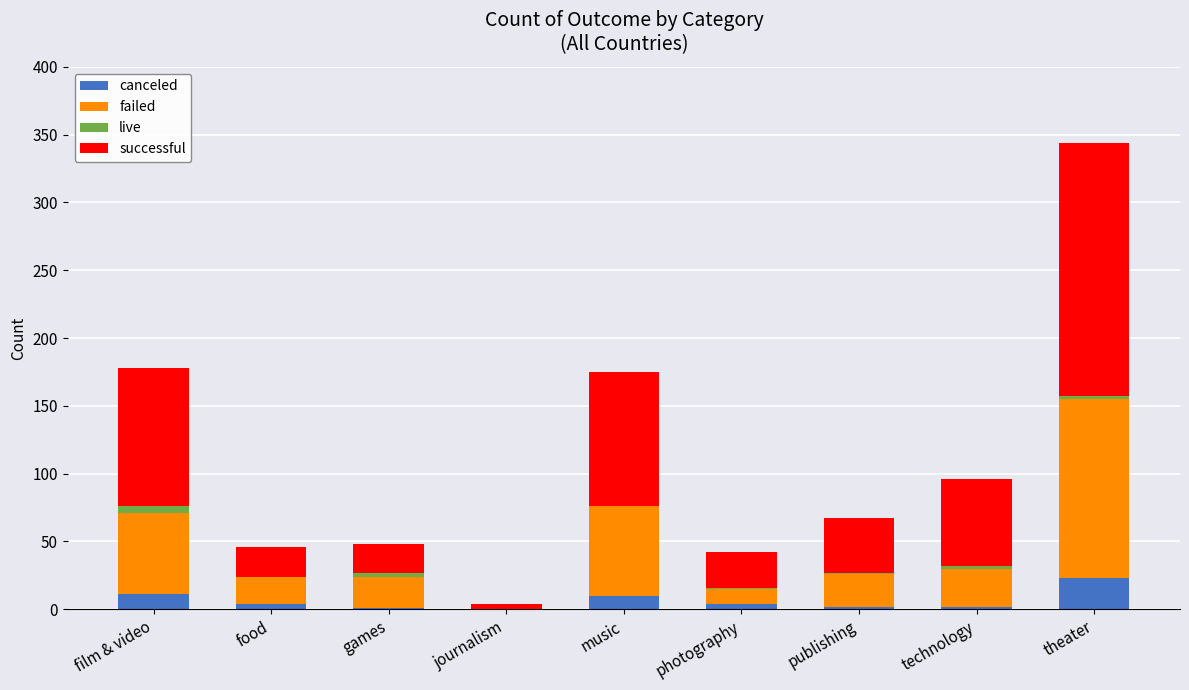

Which category has the highest value in the canceled series?

theater